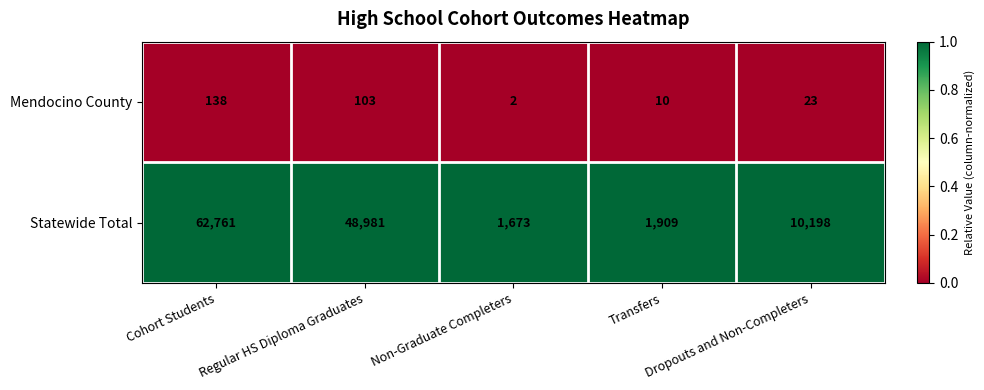

Which series has the widest spread of values?

Statewide Total